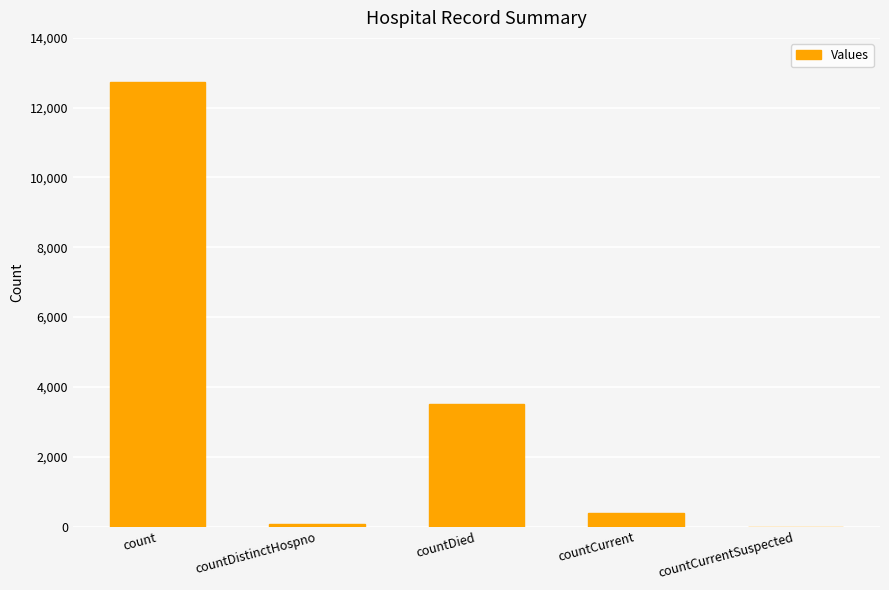

Between countCurrent and count, which is larger?

count